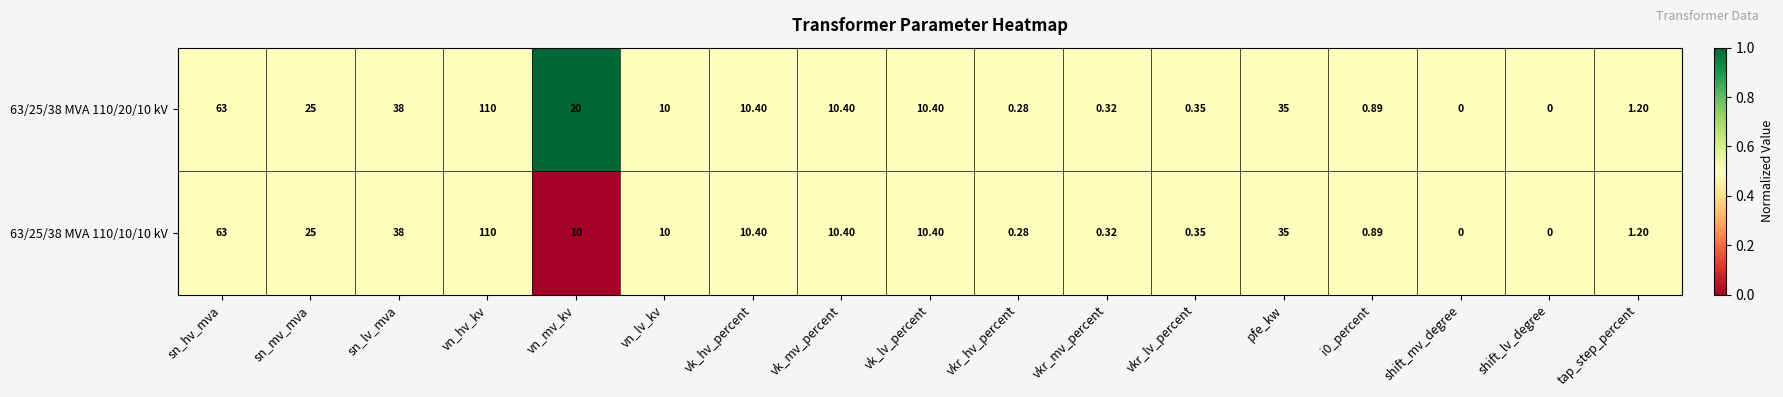

Which category has the highest value across all series?

vn_hv_kv